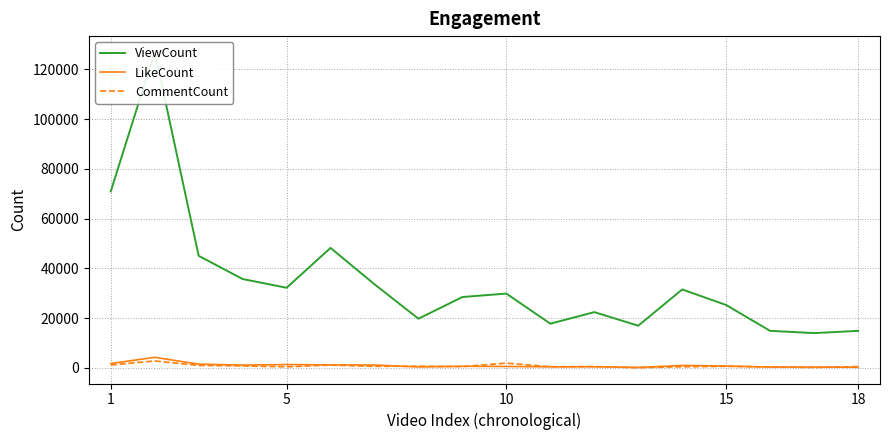

What is the approximate value of CommentCount at 5, to the nearest 10?

470